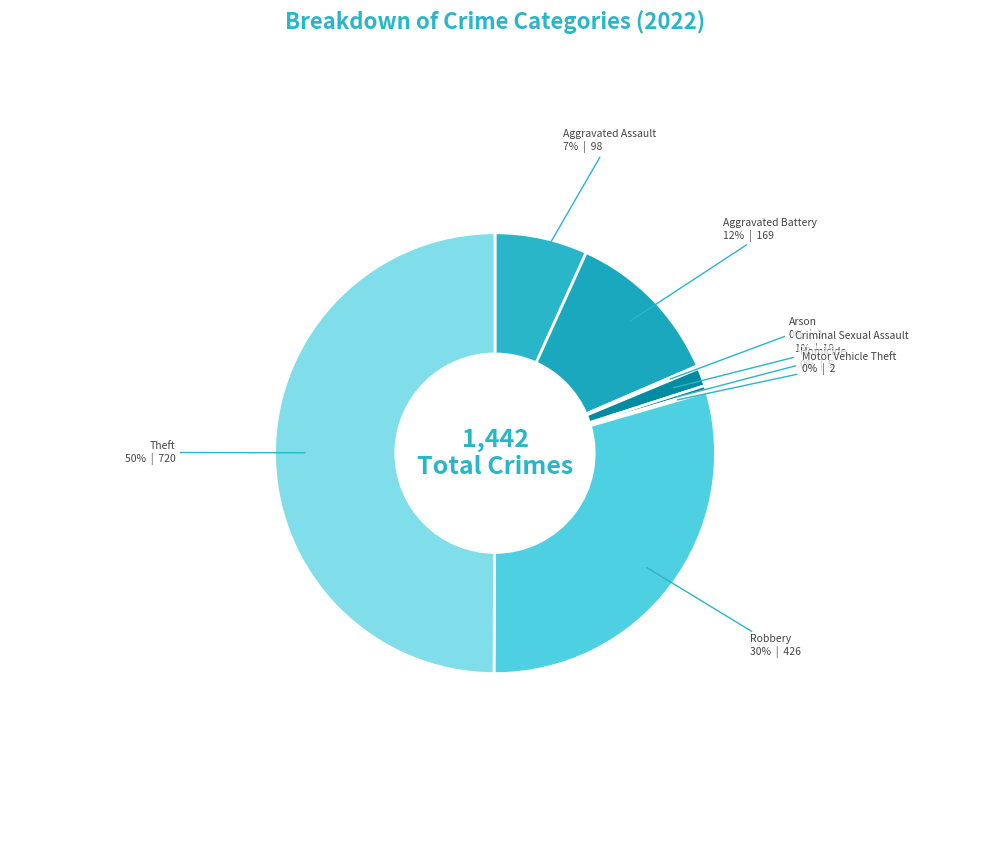

To the nearest percent, what is the average slice percentage?

12%